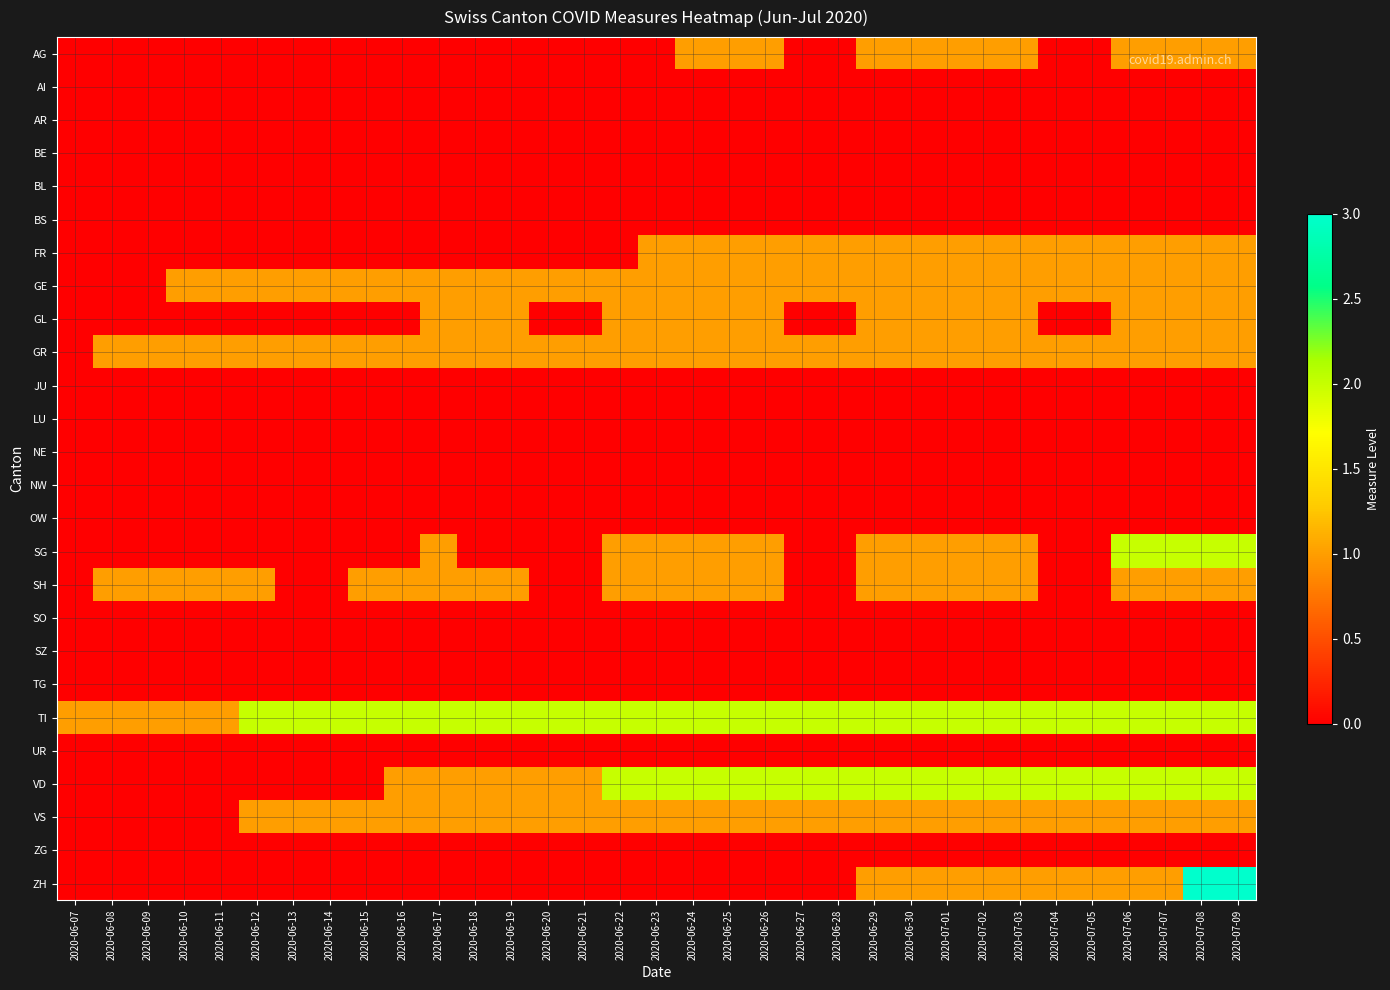

Reading left to right, transcribe all the data shown in this chart.

AG: 2020-06-07=0	2020-06-08=0	2020-06-09=0	2020-06-10=0	2020-06-11=0	2020-06-12=0	2020-06-13=0	2020-06-14=0	2020-06-15=0	2020-06-16=0	2020-06-17=0	2020-06-18=0	2020-06-19=0	2020-06-20=0	2020-06-21=0	2020-06-22=0	2020-06-23=0	2020-06-24=1	2020-06-25=1	2020-06-26=1	2020-06-27=0	2020-06-28=0	2020-06-29=1	2020-06-30=1	2020-07-01=1	2020-07-02=1	2020-07-03=1	2020-07-04=0	2020-07-05=0	2020-07-06=1	2020-07-07=1	2020-07-08=1	2020-07-09=1
AI: 2020-06-07=0	2020-06-08=0	2020-06-09=0	2020-06-10=0	2020-06-11=0	2020-06-12=0	2020-06-13=0	2020-06-14=0	2020-06-15=0	2020-06-16=0	2020-06-17=0	2020-06-18=0	2020-06-19=0	2020-06-20=0	2020-06-21=0	2020-06-22=0	2020-06-23=0	2020-06-24=0	2020-06-25=0	2020-06-26=0	2020-06-27=0	2020-06-28=0	2020-06-29=0	2020-06-30=0	2020-07-01=0	2020-07-02=0	2020-07-03=0	2020-07-04=0	2020-07-05=0	2020-07-06=0	2020-07-07=0	2020-07-08=0	2020-07-09=0
AR: 2020-06-07=0	2020-06-08=0	2020-06-09=0	2020-06-10=0	2020-06-11=0	2020-06-12=0	2020-06-13=0	2020-06-14=0	2020-06-15=0	2020-06-16=0	2020-06-17=0	2020-06-18=0	2020-06-19=0	2020-06-20=0	2020-06-21=0	2020-06-22=0	2020-06-23=0	2020-06-24=0	2020-06-25=0	2020-06-26=0	2020-06-27=0	2020-06-28=0	2020-06-29=0	2020-06-30=0	2020-07-01=0	2020-07-02=0	2020-07-03=0	2020-07-04=0	2020-07-05=0	2020-07-06=0	2020-07-07=0	2020-07-08=0	2020-07-09=0
BE: 2020-06-07=0	2020-06-08=0	2020-06-09=0	2020-06-10=0	2020-06-11=0	2020-06-12=0	2020-06-13=0	2020-06-14=0	2020-06-15=0	2020-06-16=0	2020-06-17=0	2020-06-18=0	2020-06-19=0	2020-06-20=0	2020-06-21=0	2020-06-22=0	2020-06-23=0	2020-06-24=0	2020-06-25=0	2020-06-26=0	2020-06-27=0	2020-06-28=0	2020-06-29=0	2020-06-30=0	2020-07-01=0	2020-07-02=0	2020-07-03=0	2020-07-04=0	2020-07-05=0	2020-07-06=0	2020-07-07=0	2020-07-08=0	2020-07-09=0
BL: 2020-06-07=0	2020-06-08=0	2020-06-09=0	2020-06-10=0	2020-06-11=0	2020-06-12=0	2020-06-13=0	2020-06-14=0	2020-06-15=0	2020-06-16=0	2020-06-17=0	2020-06-18=0	2020-06-19=0	2020-06-20=0	2020-06-21=0	2020-06-22=0	2020-06-23=0	2020-06-24=0	2020-06-25=0	2020-06-26=0	2020-06-27=0	2020-06-28=0	2020-06-29=0	2020-06-30=0	2020-07-01=0	2020-07-02=0	2020-07-03=0	2020-07-04=0	2020-07-05=0	2020-07-06=0	2020-07-07=0	2020-07-08=0	2020-07-09=0
BS: 2020-06-07=0	2020-06-08=0	2020-06-09=0	2020-06-10=0	2020-06-11=0	2020-06-12=0	2020-06-13=0	2020-06-14=0	2020-06-15=0	2020-06-16=0	2020-06-17=0	2020-06-18=0	2020-06-19=0	2020-06-20=0	2020-06-21=0	2020-06-22=0	2020-06-23=0	2020-06-24=0	2020-06-25=0	2020-06-26=0	2020-06-27=0	2020-06-28=0	2020-06-29=0	2020-06-30=0	2020-07-01=0	2020-07-02=0	2020-07-03=0	2020-07-04=0	2020-07-05=0	2020-07-06=0	2020-07-07=0	2020-07-08=0	2020-07-09=0
FR: 2020-06-07=0	2020-06-08=0	2020-06-09=0	2020-06-10=0	2020-06-11=0	2020-06-12=0	2020-06-13=0	2020-06-14=0	2020-06-15=0	2020-06-16=0	2020-06-17=0	2020-06-18=0	2020-06-19=0	2020-06-20=0	2020-06-21=0	2020-06-22=0	2020-06-23=1	2020-06-24=1	2020-06-25=1	2020-06-26=1	2020-06-27=1	2020-06-28=1	2020-06-29=1	2020-06-30=1	2020-07-01=1	2020-07-02=1	2020-07-03=1	2020-07-04=1	2020-07-05=1	2020-07-06=1	2020-07-07=1	2020-07-08=1	2020-07-09=1
GE: 2020-06-07=0	2020-06-08=0	2020-06-09=0	2020-06-10=1	2020-06-11=1	2020-06-12=1	2020-06-13=1	2020-06-14=1	2020-06-15=1	2020-06-16=1	2020-06-17=1	2020-06-18=1	2020-06-19=1	2020-06-20=1	2020-06-21=1	2020-06-22=1	2020-06-23=1	2020-06-24=1	2020-06-25=1	2020-06-26=1	2020-06-27=1	2020-06-28=1	2020-06-29=1	2020-06-30=1	2020-07-01=1	2020-07-02=1	2020-07-03=1	2020-07-04=1	2020-07-05=1	2020-07-06=1	2020-07-07=1	2020-07-08=1	2020-07-09=1
GL: 2020-06-07=0	2020-06-08=0	2020-06-09=0	2020-06-10=0	2020-06-11=0	2020-06-12=0	2020-06-13=0	2020-06-14=0	2020-06-15=0	2020-06-16=0	2020-06-17=1	2020-06-18=1	2020-06-19=1	2020-06-20=0	2020-06-21=0	2020-06-22=1	2020-06-23=1	2020-06-24=1	2020-06-25=1	2020-06-26=1	2020-06-27=0	2020-06-28=0	2020-06-29=1	2020-06-30=1	2020-07-01=1	2020-07-02=1	2020-07-03=1	2020-07-04=0	2020-07-05=0	2020-07-06=1	2020-07-07=1	2020-07-08=1	2020-07-09=1
GR: 2020-06-07=0	2020-06-08=1	2020-06-09=1	2020-06-10=1	2020-06-11=1	2020-06-12=1	2020-06-13=1	2020-06-14=1	2020-06-15=1	2020-06-16=1	2020-06-17=1	2020-06-18=1	2020-06-19=1	2020-06-20=1	2020-06-21=1	2020-06-22=1	2020-06-23=1	2020-06-24=1	2020-06-25=1	2020-06-26=1	2020-06-27=1	2020-06-28=1	2020-06-29=1	2020-06-30=1	2020-07-01=1	2020-07-02=1	2020-07-03=1	2020-07-04=1	2020-07-05=1	2020-07-06=1	2020-07-07=1	2020-07-08=1	2020-07-09=1
JU: 2020-06-07=0	2020-06-08=0	2020-06-09=0	2020-06-10=0	2020-06-11=0	2020-06-12=0	2020-06-13=0	2020-06-14=0	2020-06-15=0	2020-06-16=0	2020-06-17=0	2020-06-18=0	2020-06-19=0	2020-06-20=0	2020-06-21=0	2020-06-22=0	2020-06-23=0	2020-06-24=0	2020-06-25=0	2020-06-26=0	2020-06-27=0	2020-06-28=0	2020-06-29=0	2020-06-30=0	2020-07-01=0	2020-07-02=0	2020-07-03=0	2020-07-04=0	2020-07-05=0	2020-07-06=0	2020-07-07=0	2020-07-08=0	2020-07-09=0
LU: 2020-06-07=0	2020-06-08=0	2020-06-09=0	2020-06-10=0	2020-06-11=0	2020-06-12=0	2020-06-13=0	2020-06-14=0	2020-06-15=0	2020-06-16=0	2020-06-17=0	2020-06-18=0	2020-06-19=0	2020-06-20=0	2020-06-21=0	2020-06-22=0	2020-06-23=0	2020-06-24=0	2020-06-25=0	2020-06-26=0	2020-06-27=0	2020-06-28=0	2020-06-29=0	2020-06-30=0	2020-07-01=0	2020-07-02=0	2020-07-03=0	2020-07-04=0	2020-07-05=0	2020-07-06=0	2020-07-07=0	2020-07-08=0	2020-07-09=0
NE: 2020-06-07=0	2020-06-08=0	2020-06-09=0	2020-06-10=0	2020-06-11=0	2020-06-12=0	2020-06-13=0	2020-06-14=0	2020-06-15=0	2020-06-16=0	2020-06-17=0	2020-06-18=0	2020-06-19=0	2020-06-20=0	2020-06-21=0	2020-06-22=0	2020-06-23=0	2020-06-24=0	2020-06-25=0	2020-06-26=0	2020-06-27=0	2020-06-28=0	2020-06-29=0	2020-06-30=0	2020-07-01=0	2020-07-02=0	2020-07-03=0	2020-07-04=0	2020-07-05=0	2020-07-06=0	2020-07-07=0	2020-07-08=0	2020-07-09=0
NW: 2020-06-07=0	2020-06-08=0	2020-06-09=0	2020-06-10=0	2020-06-11=0	2020-06-12=0	2020-06-13=0	2020-06-14=0	2020-06-15=0	2020-06-16=0	2020-06-17=0	2020-06-18=0	2020-06-19=0	2020-06-20=0	2020-06-21=0	2020-06-22=0	2020-06-23=0	2020-06-24=0	2020-06-25=0	2020-06-26=0	2020-06-27=0	2020-06-28=0	2020-06-29=0	2020-06-30=0	2020-07-01=0	2020-07-02=0	2020-07-03=0	2020-07-04=0	2020-07-05=0	2020-07-06=0	2020-07-07=0	2020-07-08=0	2020-07-09=0
OW: 2020-06-07=0	2020-06-08=0	2020-06-09=0	2020-06-10=0	2020-06-11=0	2020-06-12=0	2020-06-13=0	2020-06-14=0	2020-06-15=0	2020-06-16=0	2020-06-17=0	2020-06-18=0	2020-06-19=0	2020-06-20=0	2020-06-21=0	2020-06-22=0	2020-06-23=0	2020-06-24=0	2020-06-25=0	2020-06-26=0	2020-06-27=0	2020-06-28=0	2020-06-29=0	2020-06-30=0	2020-07-01=0	2020-07-02=0	2020-07-03=0	2020-07-04=0	2020-07-05=0	2020-07-06=0	2020-07-07=0	2020-07-08=0	2020-07-09=0
SG: 2020-06-07=0	2020-06-08=0	2020-06-09=0	2020-06-10=0	2020-06-11=0	2020-06-12=0	2020-06-13=0	2020-06-14=0	2020-06-15=0	2020-06-16=0	2020-06-17=1	2020-06-18=0	2020-06-19=0	2020-06-20=0	2020-06-21=0	2020-06-22=1	2020-06-23=1	2020-06-24=1	2020-06-25=1	2020-06-26=1	2020-06-27=0	2020-06-28=0	2020-06-29=1	2020-06-30=1	2020-07-01=1	2020-07-02=1	2020-07-03=1	2020-07-04=0	2020-07-05=0	2020-07-06=2	2020-07-07=2	2020-07-08=2	2020-07-09=2
SH: 2020-06-07=0	2020-06-08=1	2020-06-09=1	2020-06-10=1	2020-06-11=1	2020-06-12=1	2020-06-13=0	2020-06-14=0	2020-06-15=1	2020-06-16=1	2020-06-17=1	2020-06-18=1	2020-06-19=1	2020-06-20=0	2020-06-21=0	2020-06-22=1	2020-06-23=1	2020-06-24=1	2020-06-25=1	2020-06-26=1	2020-06-27=0	2020-06-28=0	2020-06-29=1	2020-06-30=1	2020-07-01=1	2020-07-02=1	2020-07-03=1	2020-07-04=0	2020-07-05=0	2020-07-06=1	2020-07-07=1	2020-07-08=1	2020-07-09=1
SO: 2020-06-07=0	2020-06-08=0	2020-06-09=0	2020-06-10=0	2020-06-11=0	2020-06-12=0	2020-06-13=0	2020-06-14=0	2020-06-15=0	2020-06-16=0	2020-06-17=0	2020-06-18=0	2020-06-19=0	2020-06-20=0	2020-06-21=0	2020-06-22=0	2020-06-23=0	2020-06-24=0	2020-06-25=0	2020-06-26=0	2020-06-27=0	2020-06-28=0	2020-06-29=0	2020-06-30=0	2020-07-01=0	2020-07-02=0	2020-07-03=0	2020-07-04=0	2020-07-05=0	2020-07-06=0	2020-07-07=0	2020-07-08=0	2020-07-09=0
SZ: 2020-06-07=0	2020-06-08=0	2020-06-09=0	2020-06-10=0	2020-06-11=0	2020-06-12=0	2020-06-13=0	2020-06-14=0	2020-06-15=0	2020-06-16=0	2020-06-17=0	2020-06-18=0	2020-06-19=0	2020-06-20=0	2020-06-21=0	2020-06-22=0	2020-06-23=0	2020-06-24=0	2020-06-25=0	2020-06-26=0	2020-06-27=0	2020-06-28=0	2020-06-29=0	2020-06-30=0	2020-07-01=0	2020-07-02=0	2020-07-03=0	2020-07-04=0	2020-07-05=0	2020-07-06=0	2020-07-07=0	2020-07-08=0	2020-07-09=0
TG: 2020-06-07=0	2020-06-08=0	2020-06-09=0	2020-06-10=0	2020-06-11=0	2020-06-12=0	2020-06-13=0	2020-06-14=0	2020-06-15=0	2020-06-16=0	2020-06-17=0	2020-06-18=0	2020-06-19=0	2020-06-20=0	2020-06-21=0	2020-06-22=0	2020-06-23=0	2020-06-24=0	2020-06-25=0	2020-06-26=0	2020-06-27=0	2020-06-28=0	2020-06-29=0	2020-06-30=0	2020-07-01=0	2020-07-02=0	2020-07-03=0	2020-07-04=0	2020-07-05=0	2020-07-06=0	2020-07-07=0	2020-07-08=0	2020-07-09=0
TI: 2020-06-07=1	2020-06-08=1	2020-06-09=1	2020-06-10=1	2020-06-11=1	2020-06-12=2	2020-06-13=2	2020-06-14=2	2020-06-15=2	2020-06-16=2	2020-06-17=2	2020-06-18=2	2020-06-19=2	2020-06-20=2	2020-06-21=2	2020-06-22=2	2020-06-23=2	2020-06-24=2	2020-06-25=2	2020-06-26=2	2020-06-27=2	2020-06-28=2	2020-06-29=2	2020-06-30=2	2020-07-01=2	2020-07-02=2	2020-07-03=2	2020-07-04=2	2020-07-05=2	2020-07-06=2	2020-07-07=2	2020-07-08=2	2020-07-09=2
UR: 2020-06-07=0	2020-06-08=0	2020-06-09=0	2020-06-10=0	2020-06-11=0	2020-06-12=0	2020-06-13=0	2020-06-14=0	2020-06-15=0	2020-06-16=0	2020-06-17=0	2020-06-18=0	2020-06-19=0	2020-06-20=0	2020-06-21=0	2020-06-22=0	2020-06-23=0	2020-06-24=0	2020-06-25=0	2020-06-26=0	2020-06-27=0	2020-06-28=0	2020-06-29=0	2020-06-30=0	2020-07-01=0	2020-07-02=0	2020-07-03=0	2020-07-04=0	2020-07-05=0	2020-07-06=0	2020-07-07=0	2020-07-08=0	2020-07-09=0
VD: 2020-06-07=0	2020-06-08=0	2020-06-09=0	2020-06-10=0	2020-06-11=0	2020-06-12=0	2020-06-13=0	2020-06-14=0	2020-06-15=0	2020-06-16=1	2020-06-17=1	2020-06-18=1	2020-06-19=1	2020-06-20=1	2020-06-21=1	2020-06-22=2	2020-06-23=2	2020-06-24=2	2020-06-25=2	2020-06-26=2	2020-06-27=2	2020-06-28=2	2020-06-29=2	2020-06-30=2	2020-07-01=2	2020-07-02=2	2020-07-03=2	2020-07-04=2	2020-07-05=2	2020-07-06=2	2020-07-07=2	2020-07-08=2	2020-07-09=2
VS: 2020-06-07=0	2020-06-08=0	2020-06-09=0	2020-06-10=0	2020-06-11=0	2020-06-12=1	2020-06-13=1	2020-06-14=1	2020-06-15=1	2020-06-16=1	2020-06-17=1	2020-06-18=1	2020-06-19=1	2020-06-20=1	2020-06-21=1	2020-06-22=1	2020-06-23=1	2020-06-24=1	2020-06-25=1	2020-06-26=1	2020-06-27=1	2020-06-28=1	2020-06-29=1	2020-06-30=1	2020-07-01=1	2020-07-02=1	2020-07-03=1	2020-07-04=1	2020-07-05=1	2020-07-06=1	2020-07-07=1	2020-07-08=1	2020-07-09=1
ZG: 2020-06-07=0	2020-06-08=0	2020-06-09=0	2020-06-10=0	2020-06-11=0	2020-06-12=0	2020-06-13=0	2020-06-14=0	2020-06-15=0	2020-06-16=0	2020-06-17=0	2020-06-18=0	2020-06-19=0	2020-06-20=0	2020-06-21=0	2020-06-22=0	2020-06-23=0	2020-06-24=0	2020-06-25=0	2020-06-26=0	2020-06-27=0	2020-06-28=0	2020-06-29=0	2020-06-30=0	2020-07-01=0	2020-07-02=0	2020-07-03=0	2020-07-04=0	2020-07-05=0	2020-07-06=0	2020-07-07=0	2020-07-08=0	2020-07-09=0
ZH: 2020-06-07=0	2020-06-08=0	2020-06-09=0	2020-06-10=0	2020-06-11=0	2020-06-12=0	2020-06-13=0	2020-06-14=0	2020-06-15=0	2020-06-16=0	2020-06-17=0	2020-06-18=0	2020-06-19=0	2020-06-20=0	2020-06-21=0	2020-06-22=0	2020-06-23=0	2020-06-24=0	2020-06-25=0	2020-06-26=0	2020-06-27=0	2020-06-28=0	2020-06-29=1	2020-06-30=1	2020-07-01=1	2020-07-02=1	2020-07-03=1	2020-07-04=1	2020-07-05=1	2020-07-06=1	2020-07-07=1	2020-07-08=3	2020-07-09=3